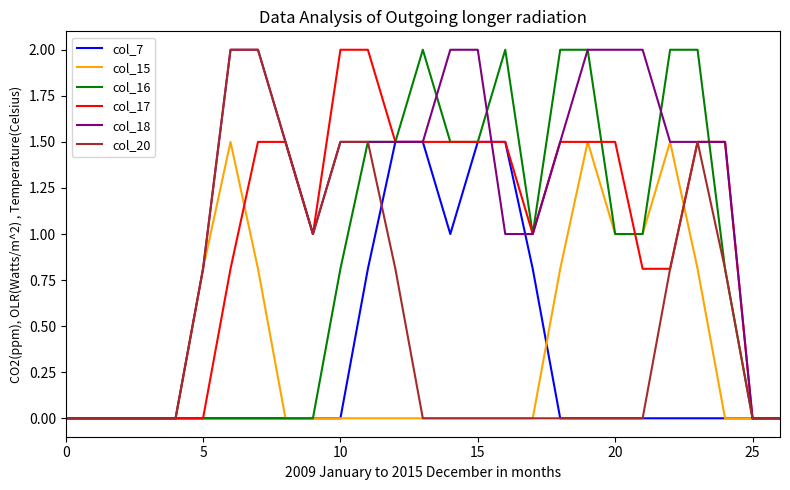

What is the difference between the second highest and second lowest values in the col_17 series?

2.0